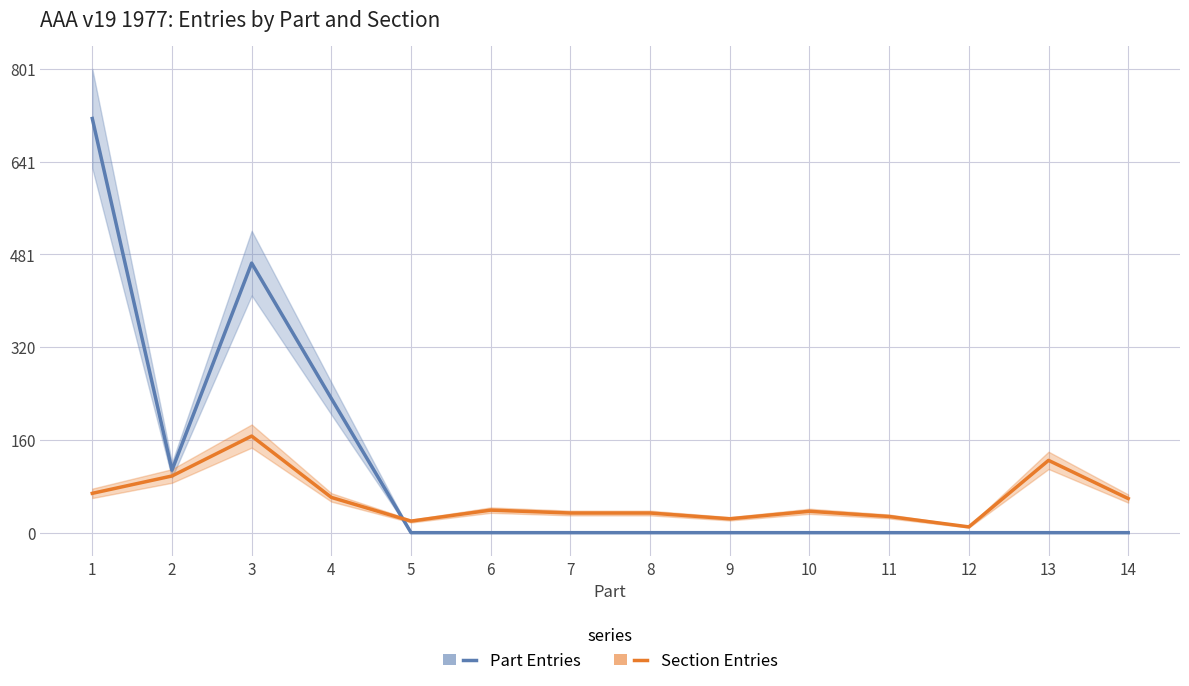

What is the average value of the Section Entries series?

57